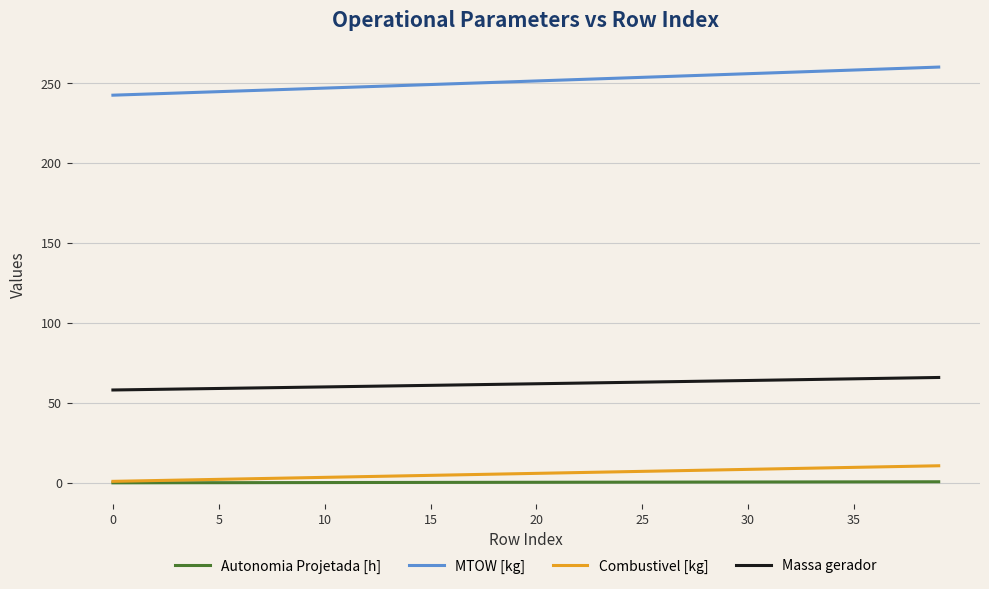

True or false: Massa gerador and Combustivel [kg] intersect in this chart.

False